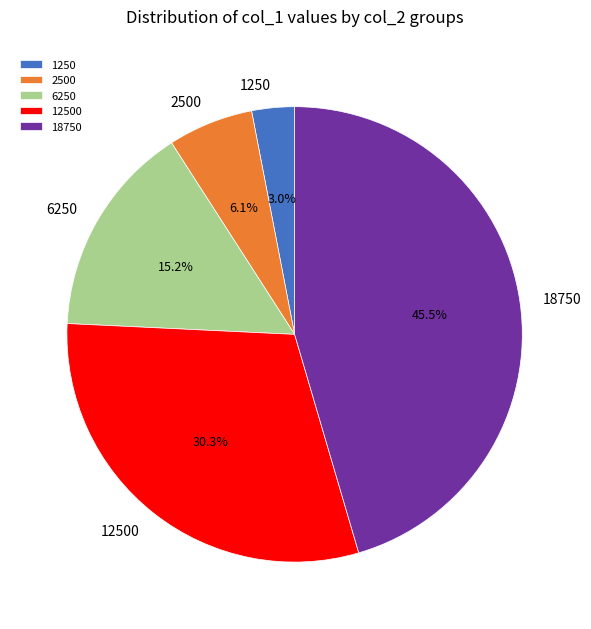

Count the number of slices in the pie.

5